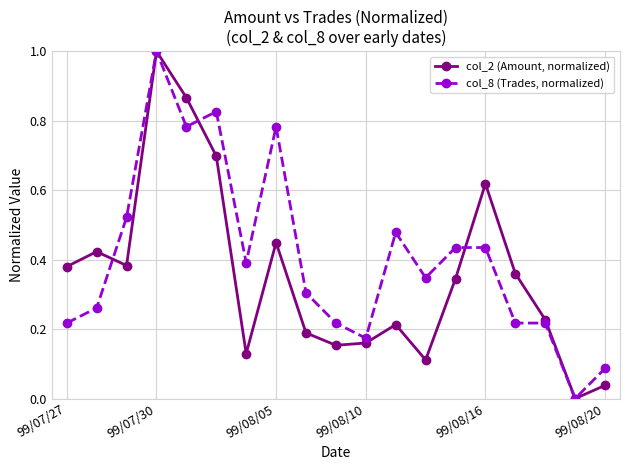

List the series in order of their overall mean, lowest first.

col_2 (Amount, normalized), col_8 (Trades, normalized)